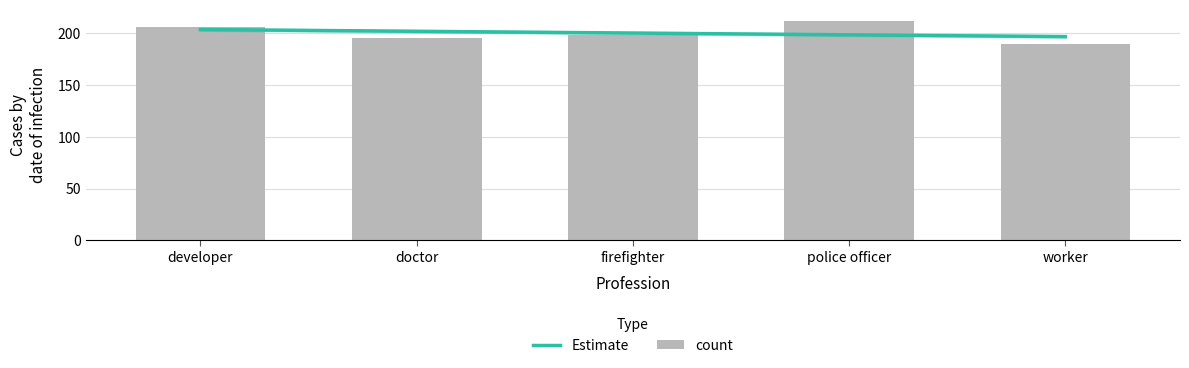

How many values are between 195 and 206?

3